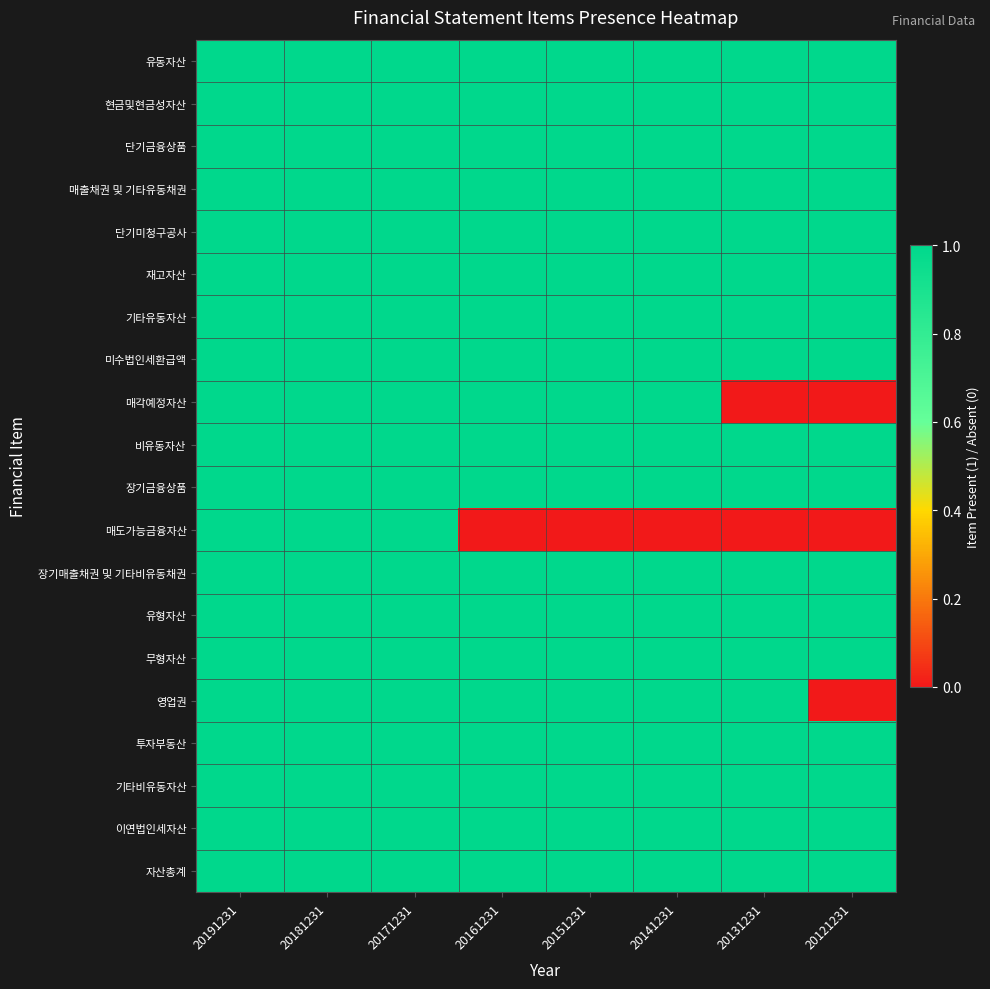

Reading left to right, transcribe all the data shown in this chart.

유동자산: 20191231=1	20181231=1	20171231=1	20161231=1	20151231=1	20141231=1	20131231=1	20121231=1
현금및현금성자산: 20191231=1	20181231=1	20171231=1	20161231=1	20151231=1	20141231=1	20131231=1	20121231=1
단기금융상품: 20191231=1	20181231=1	20171231=1	20161231=1	20151231=1	20141231=1	20131231=1	20121231=1
매출채권 및 기타유동채권: 20191231=1	20181231=1	20171231=1	20161231=1	20151231=1	20141231=1	20131231=1	20121231=1
단기미청구공사: 20191231=1	20181231=1	20171231=1	20161231=1	20151231=1	20141231=1	20131231=1	20121231=1
재고자산: 20191231=1	20181231=1	20171231=1	20161231=1	20151231=1	20141231=1	20131231=1	20121231=1
기타유동자산: 20191231=1	20181231=1	20171231=1	20161231=1	20151231=1	20141231=1	20131231=1	20121231=1
미수법인세환급액: 20191231=1	20181231=1	20171231=1	20161231=1	20151231=1	20141231=1	20131231=1	20121231=1
매각예정자산: 20191231=1	20181231=1	20171231=1	20161231=1	20151231=1	20141231=1	20131231=0	20121231=0
비유동자산: 20191231=1	20181231=1	20171231=1	20161231=1	20151231=1	20141231=1	20131231=1	20121231=1
장기금융상품: 20191231=1	20181231=1	20171231=1	20161231=1	20151231=1	20141231=1	20131231=1	20121231=1
매도가능금융자산: 20191231=1	20181231=1	20171231=1	20161231=0	20151231=0	20141231=0	20131231=0	20121231=0
장기매출채권 및 기타비유동채권: 20191231=1	20181231=1	20171231=1	20161231=1	20151231=1	20141231=1	20131231=1	20121231=1
유형자산: 20191231=1	20181231=1	20171231=1	20161231=1	20151231=1	20141231=1	20131231=1	20121231=1
무형자산: 20191231=1	20181231=1	20171231=1	20161231=1	20151231=1	20141231=1	20131231=1	20121231=1
영업권: 20191231=1	20181231=1	20171231=1	20161231=1	20151231=1	20141231=1	20131231=1	20121231=0
투자부동산: 20191231=1	20181231=1	20171231=1	20161231=1	20151231=1	20141231=1	20131231=1	20121231=1
기타비유동자산: 20191231=1	20181231=1	20171231=1	20161231=1	20151231=1	20141231=1	20131231=1	20121231=1
이연법인세자산: 20191231=1	20181231=1	20171231=1	20161231=1	20151231=1	20141231=1	20131231=1	20121231=1
자산총계: 20191231=1	20181231=1	20171231=1	20161231=1	20151231=1	20141231=1	20131231=1	20121231=1